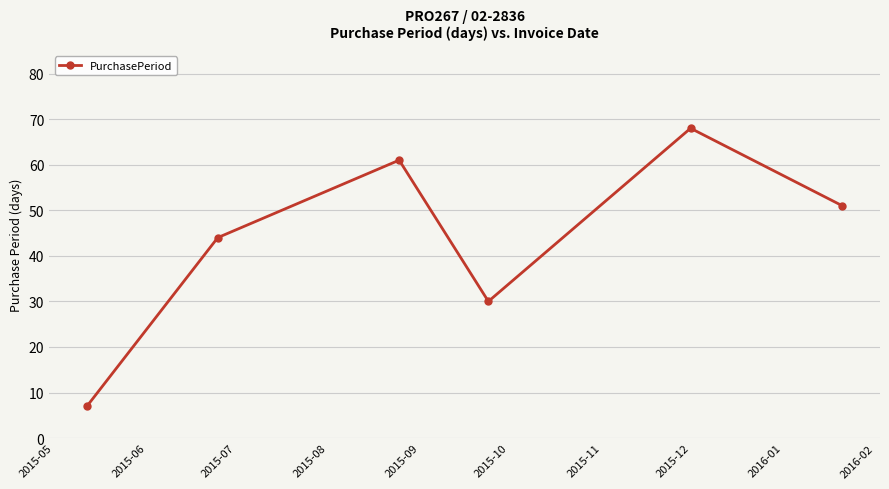

What is the difference between the maximum and minimum values?

61